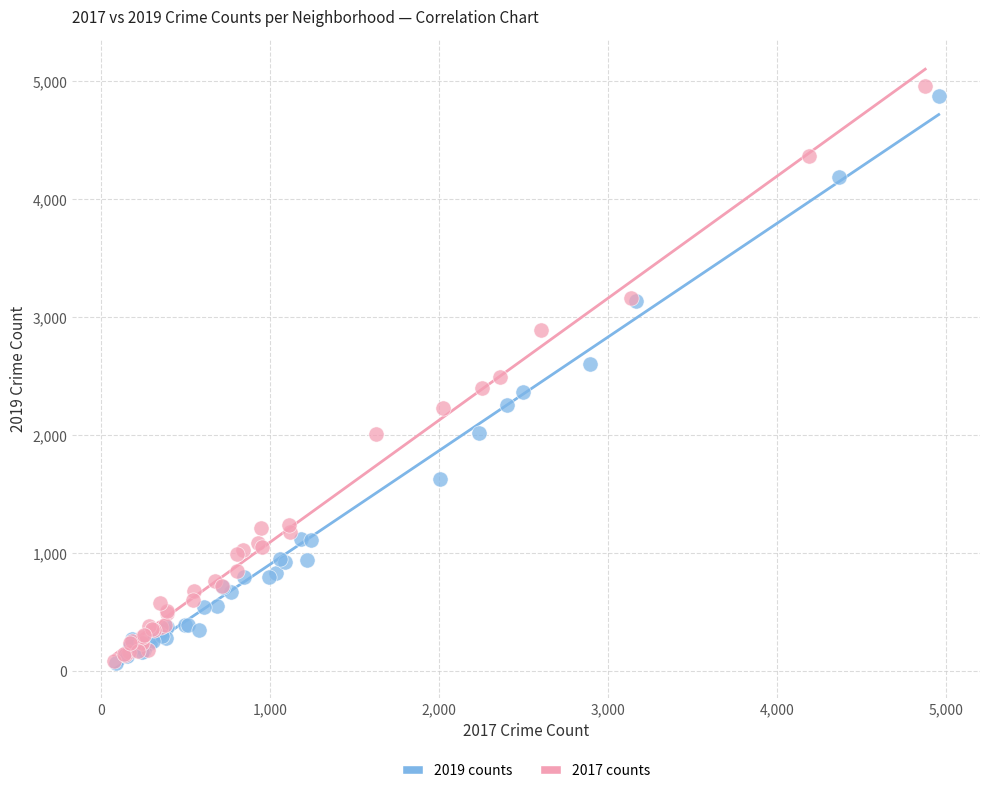

Which series has the largest Y range (max minus min)?

2017 counts